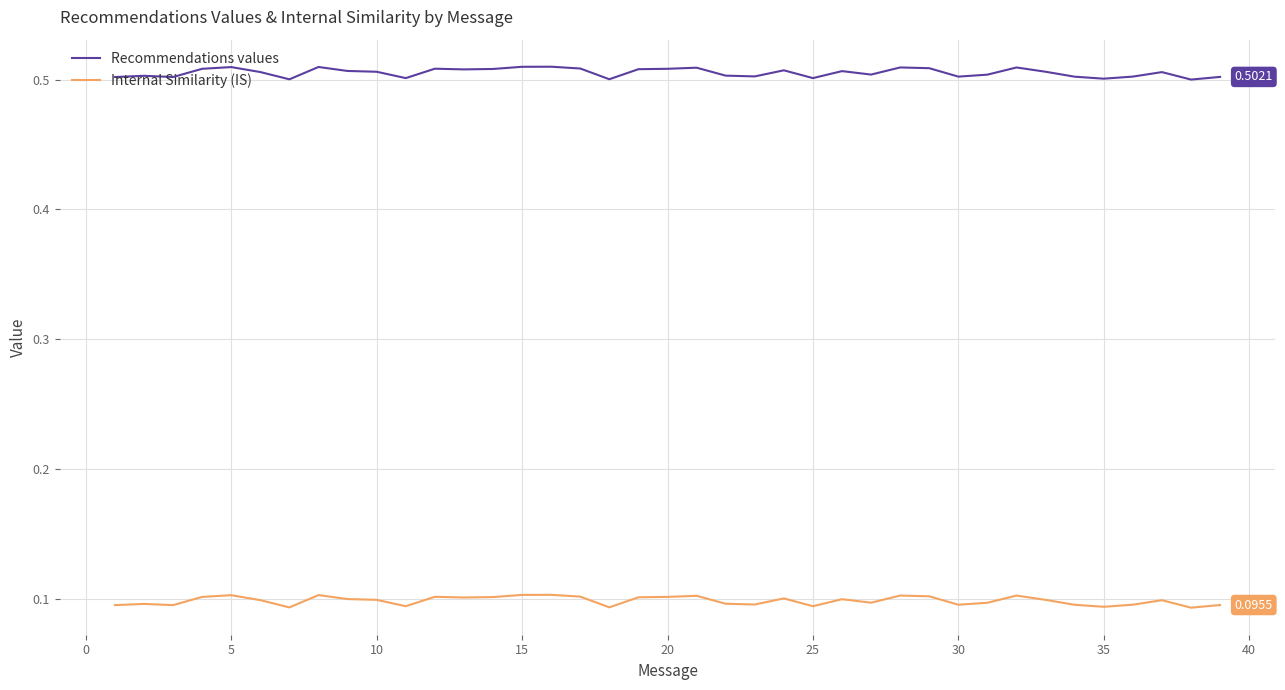

Count the Recommendations values values in the range 0 to 1.

39